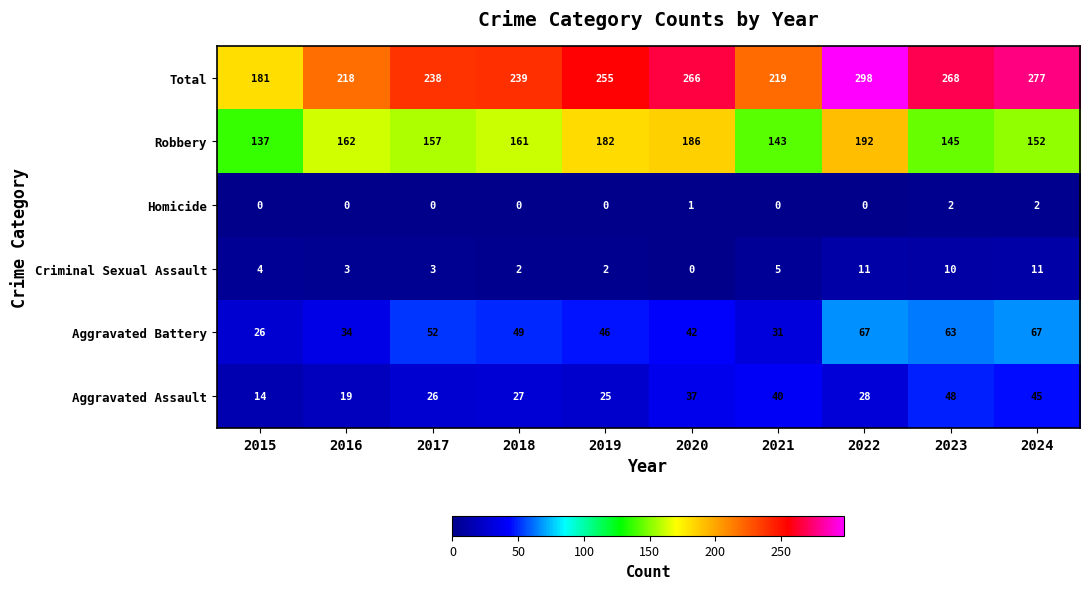

At 2023, list the series in order from largest to smallest.

Total, Robbery, Aggravated Battery, Aggravated Assault, Criminal Sexual Assault, Homicide